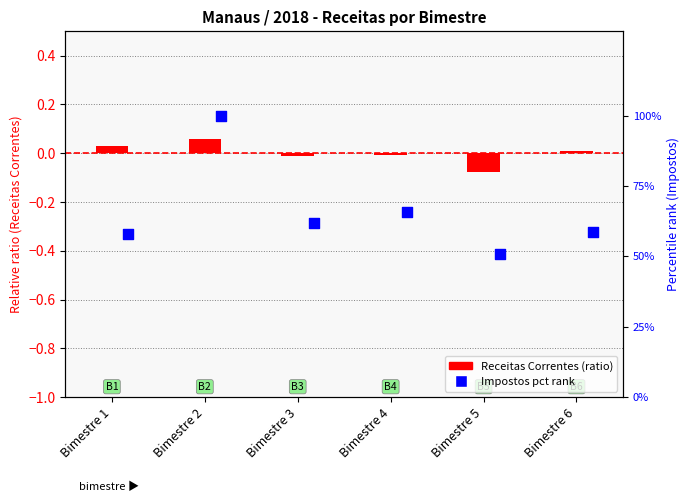

What is the total value across all series at Bimestre 3?

0.6